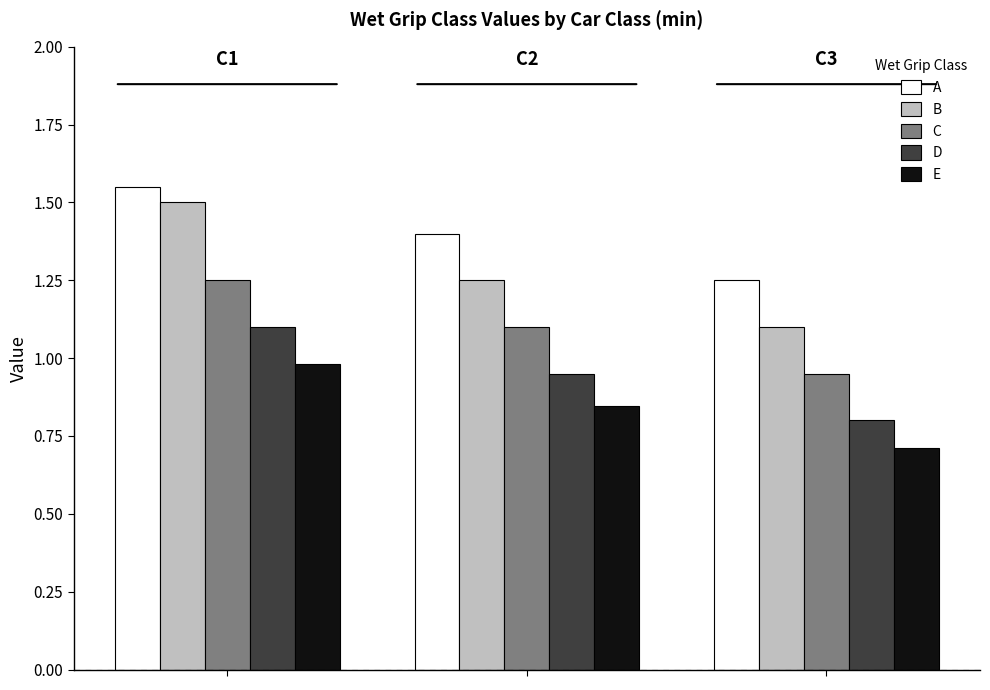

List the series in order of their overall mean, lowest first.

E, D, C, B, A